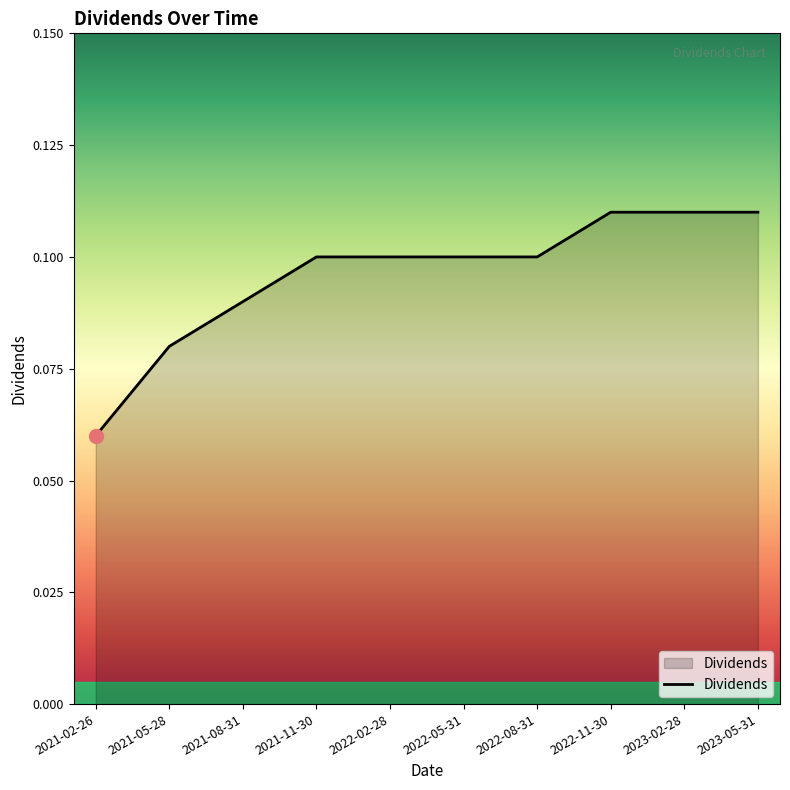

Does the chart display data point markers on the line(s)?

No